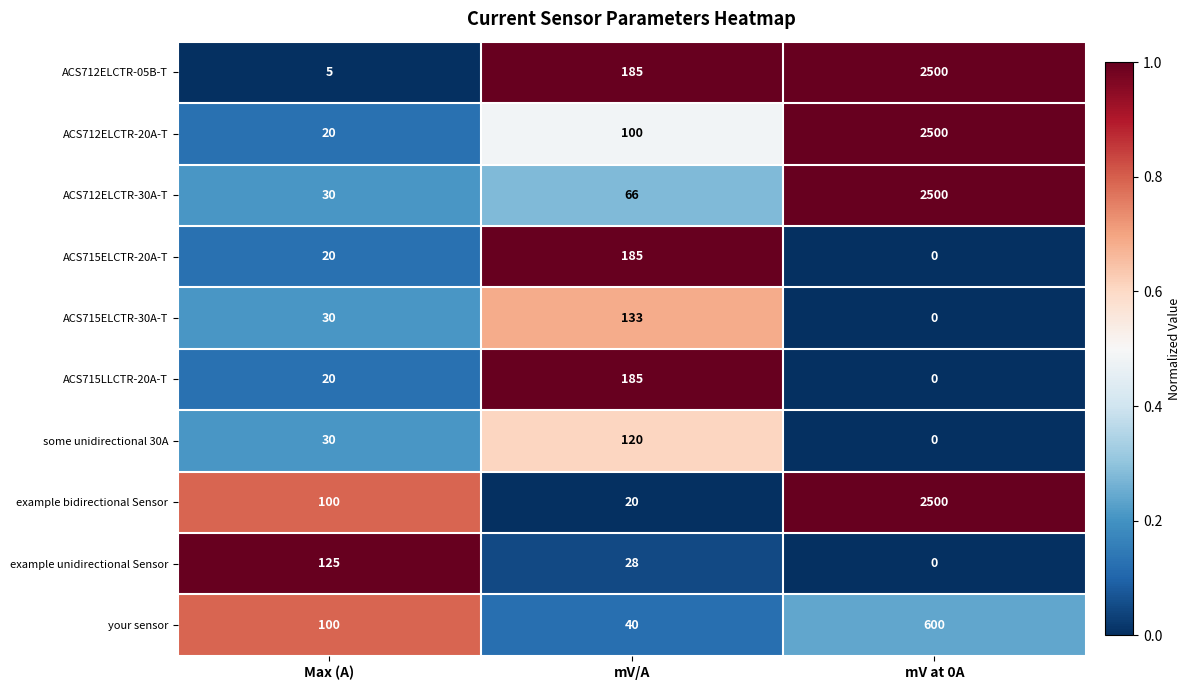

Which series has the largest range (max minus min)?

ACS712ELCTR-05B-T